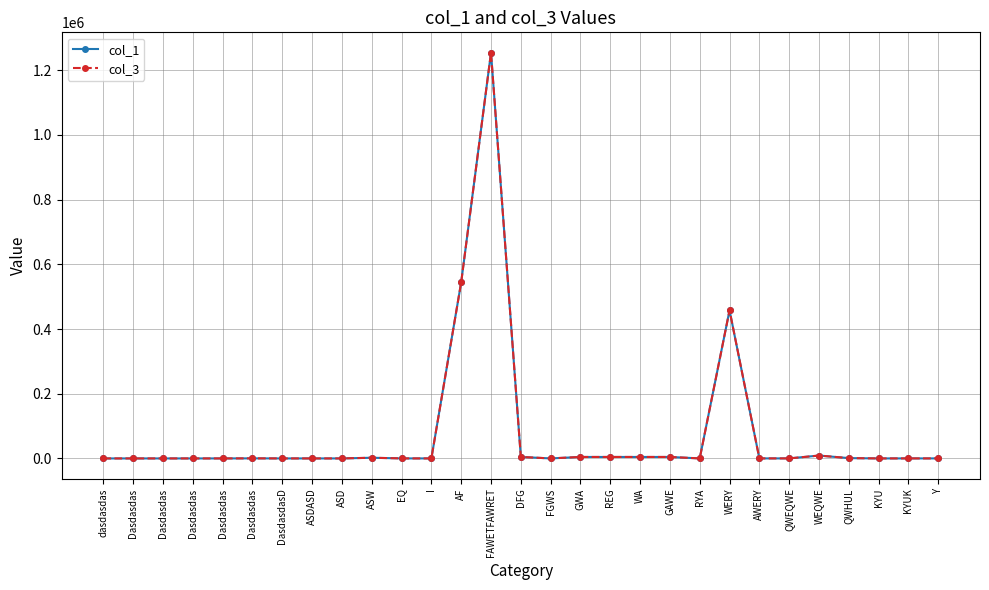

True or false: col_1 has a value of 5 at Dasdasdas.

True